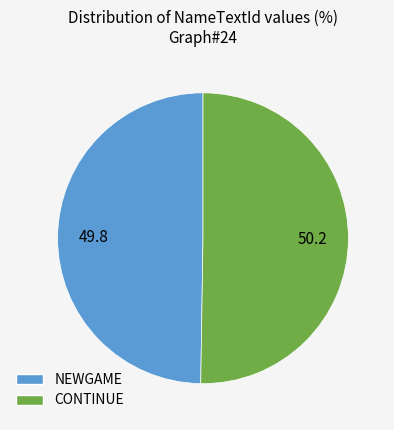

Combined, do NEWGAME and CONTINUE account for over 50%?

Yes